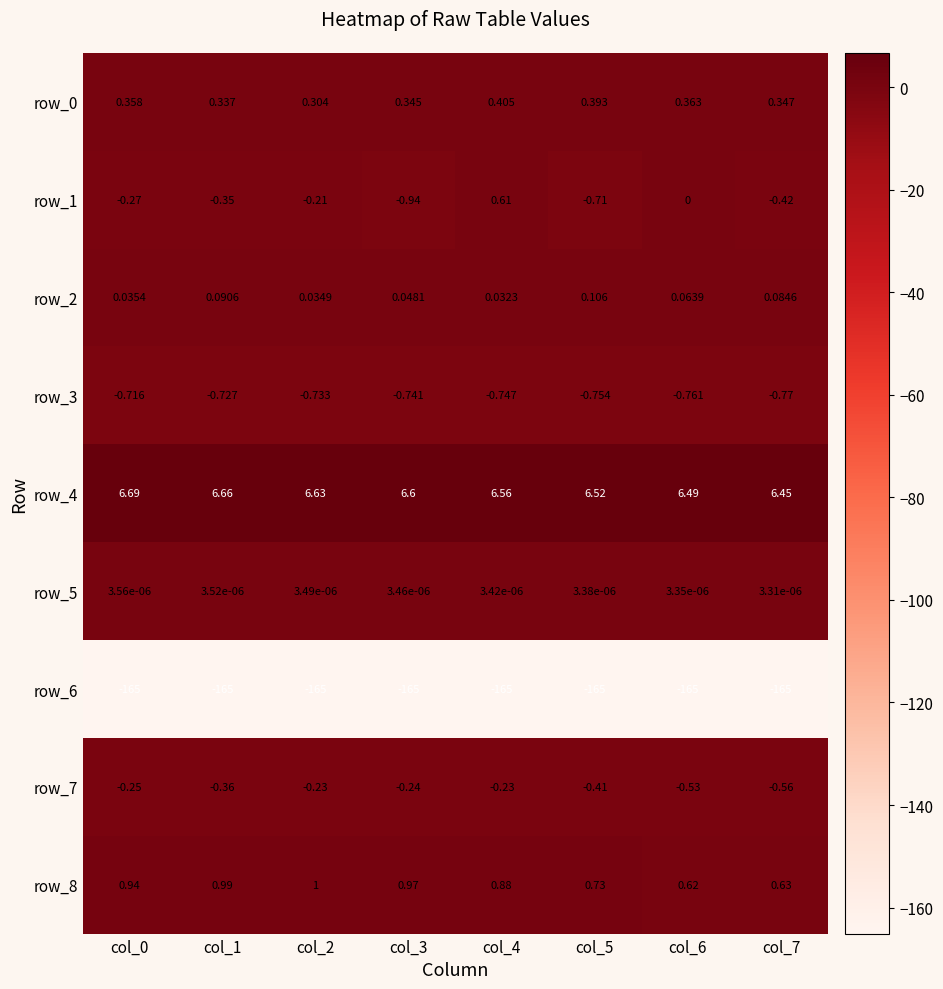

What is the difference between the maximum and minimum values in the row_7 series?

0.3